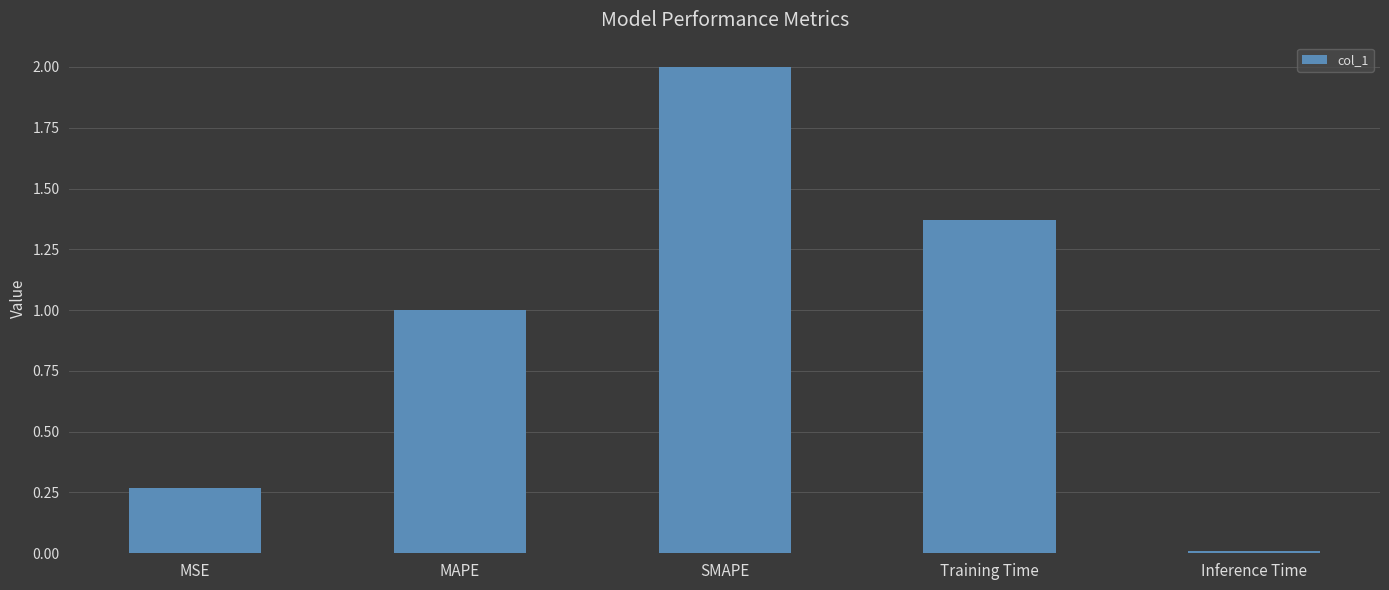

What is the average value?

0.9